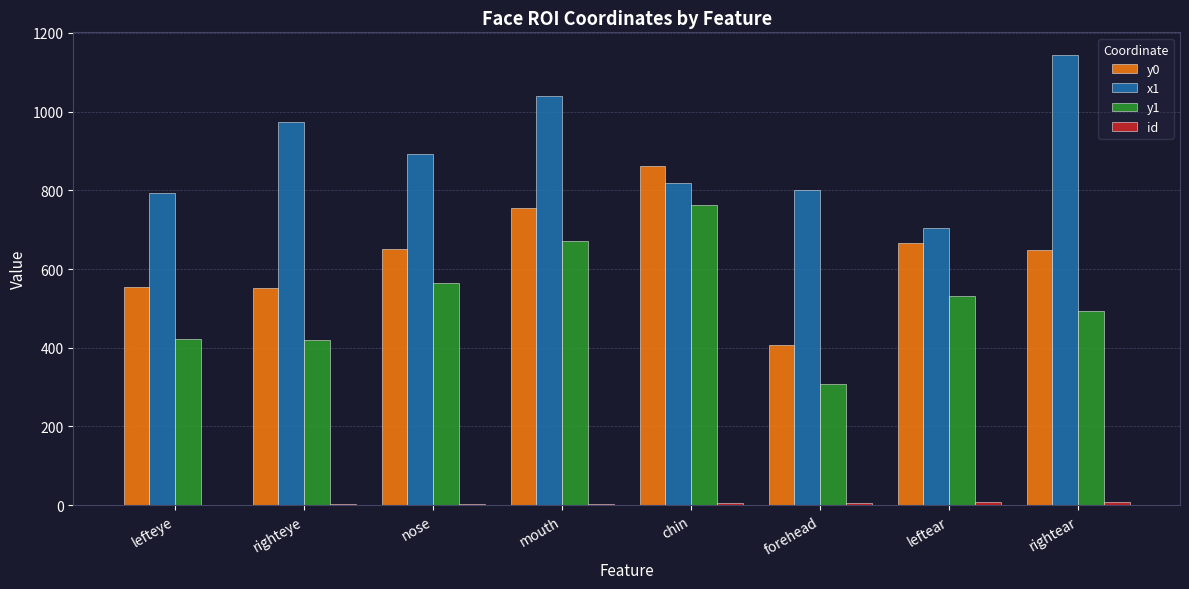

Which series has the largest total across all categories?

x1